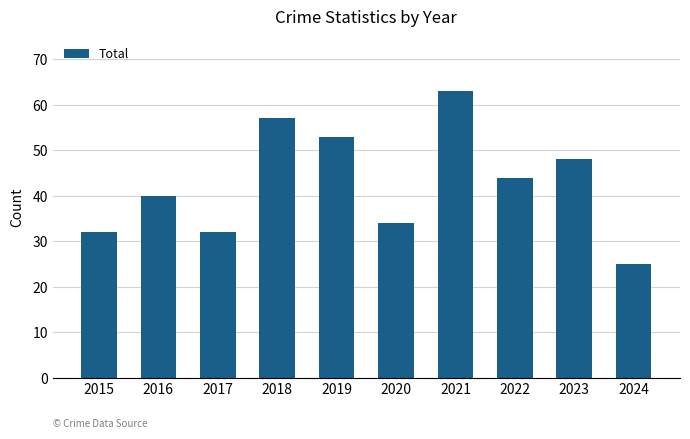

What is the maximum value shown in the chart?

63